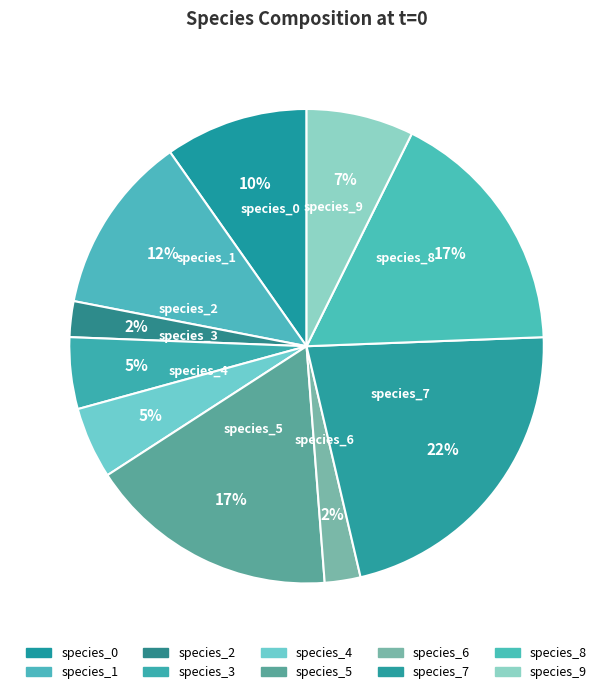

To the nearest percent, what percentage of the pie is species_7?

22%